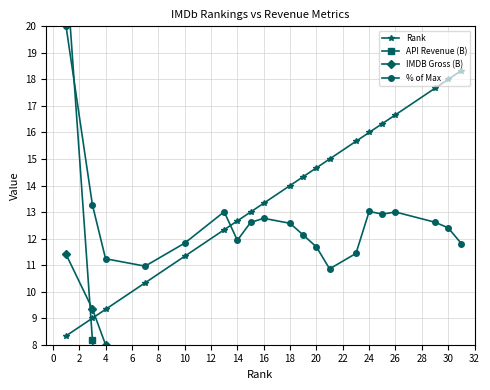

Which series has the largest total across all categories?

Rank